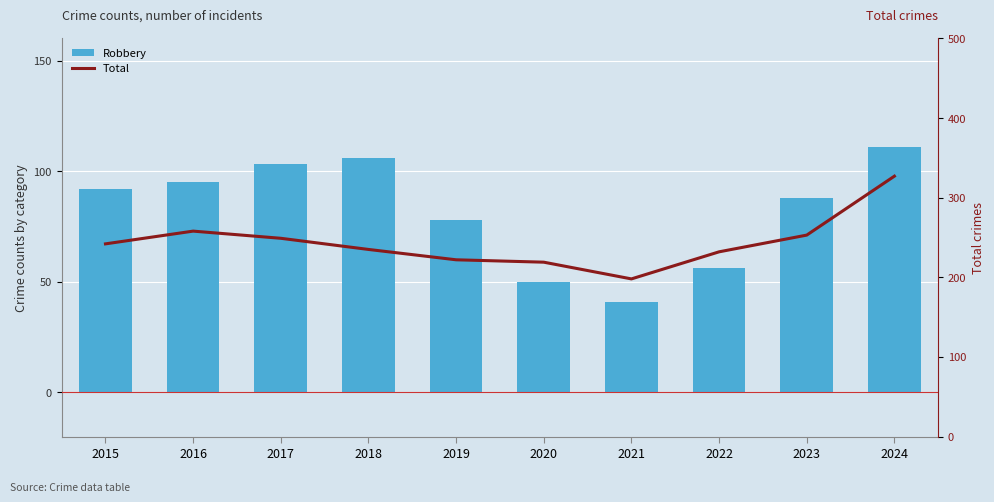

What are all the series names shown in the legend?

Robbery, Total